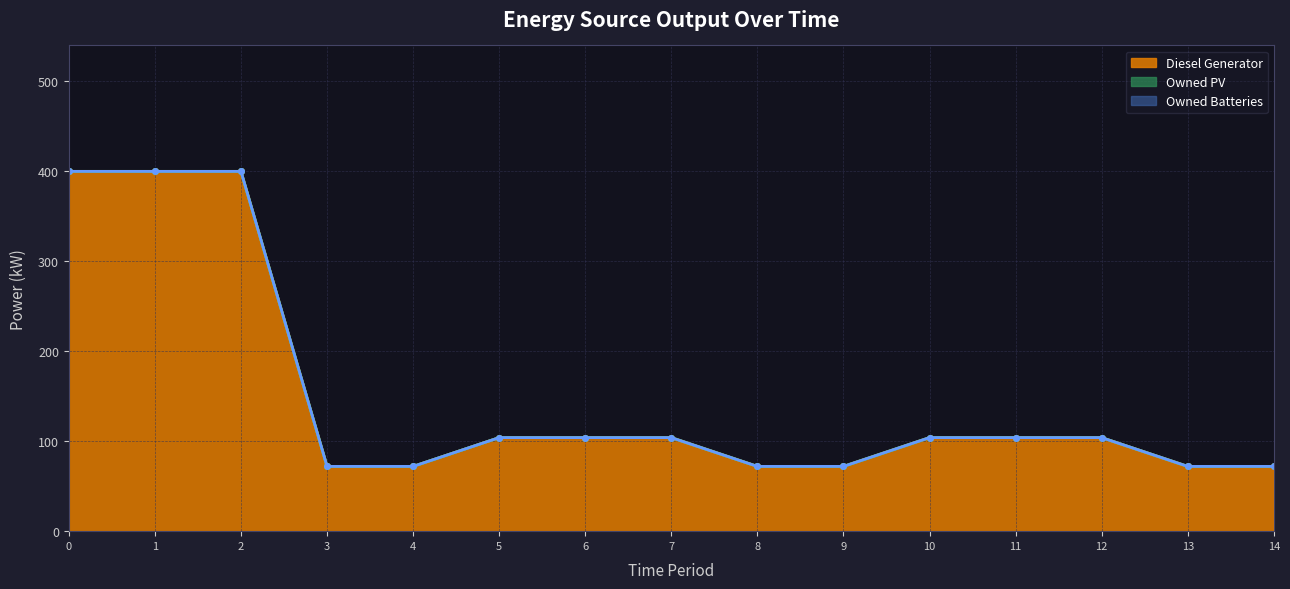

Reading right to left, transcribe all the data shown in this chart.

Diesel Generator: 72	72	104	104	104	72	72	104	104	104	72	72	400	400	400
Owned PV: 0	0	0	0	0	0	0	0	0	0	0	0	0	0	0
Owned Batteries: 0	0	0	0	0	0	0	0	0	0	0	0	0	0	0